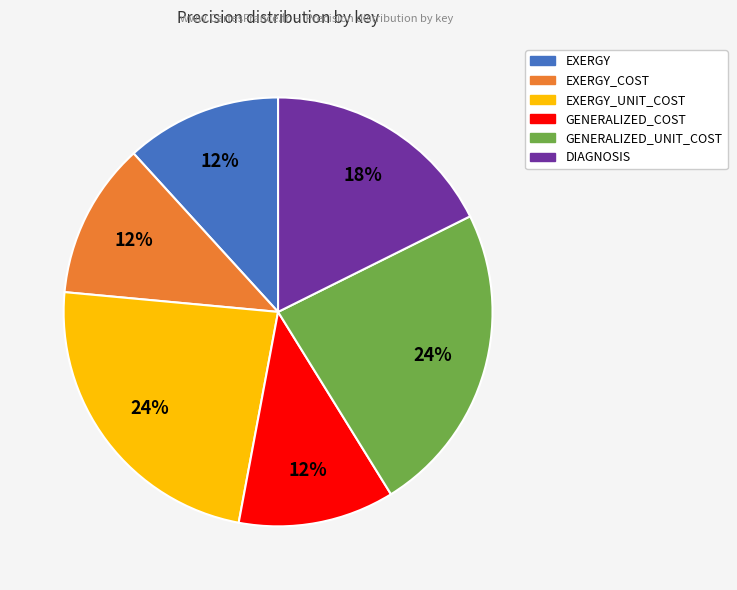

To the nearest percent, what is the average slice percentage?

17%